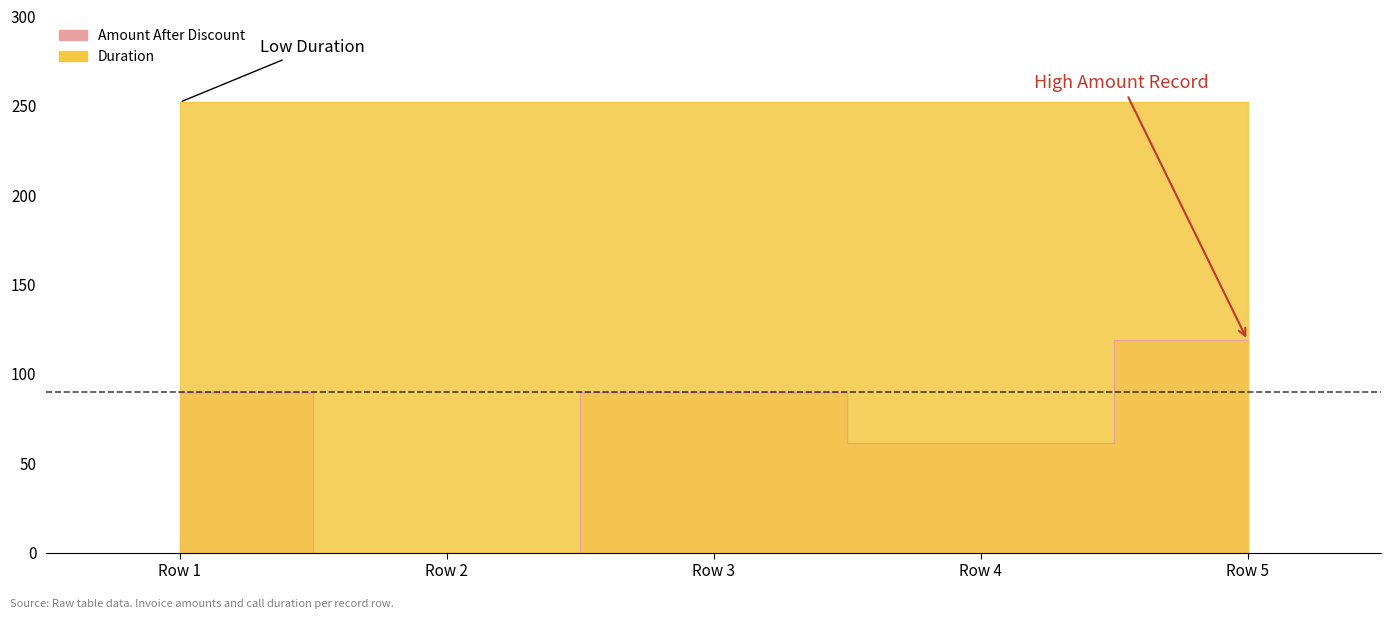

True or false: there are more than 0 points higher than both neighbors.

True